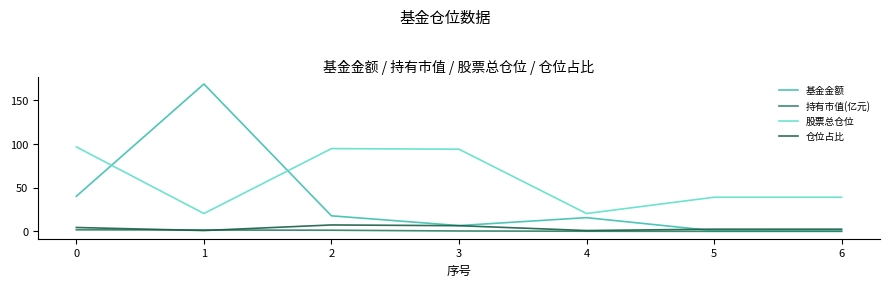

Which series changed the most between 3 and 4?

股票总仓位